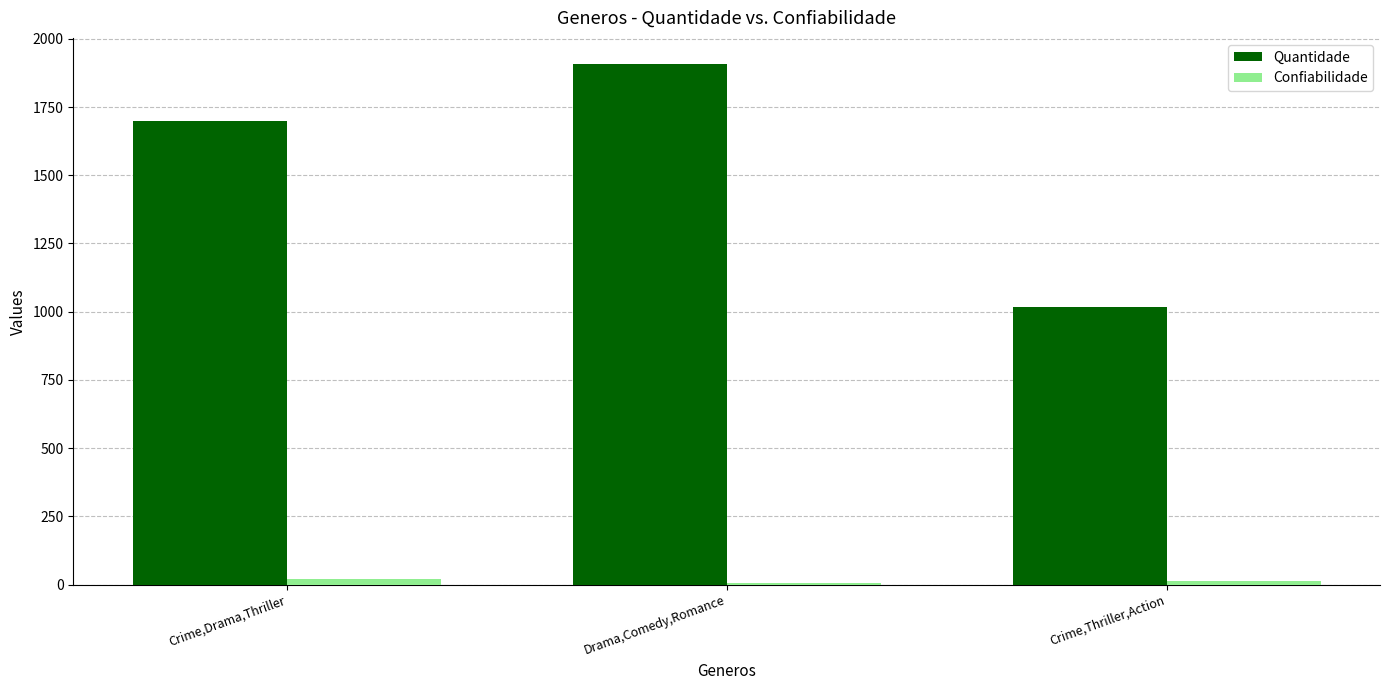

What are all the series names shown in the legend?

Quantidade, Confiabilidade